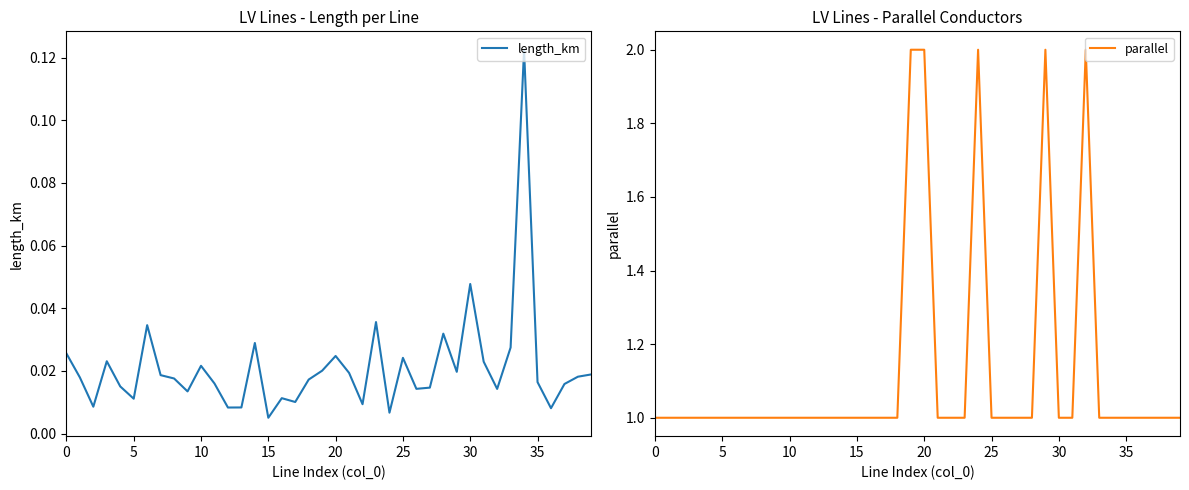

Which series has the largest total across all categories?

parallel